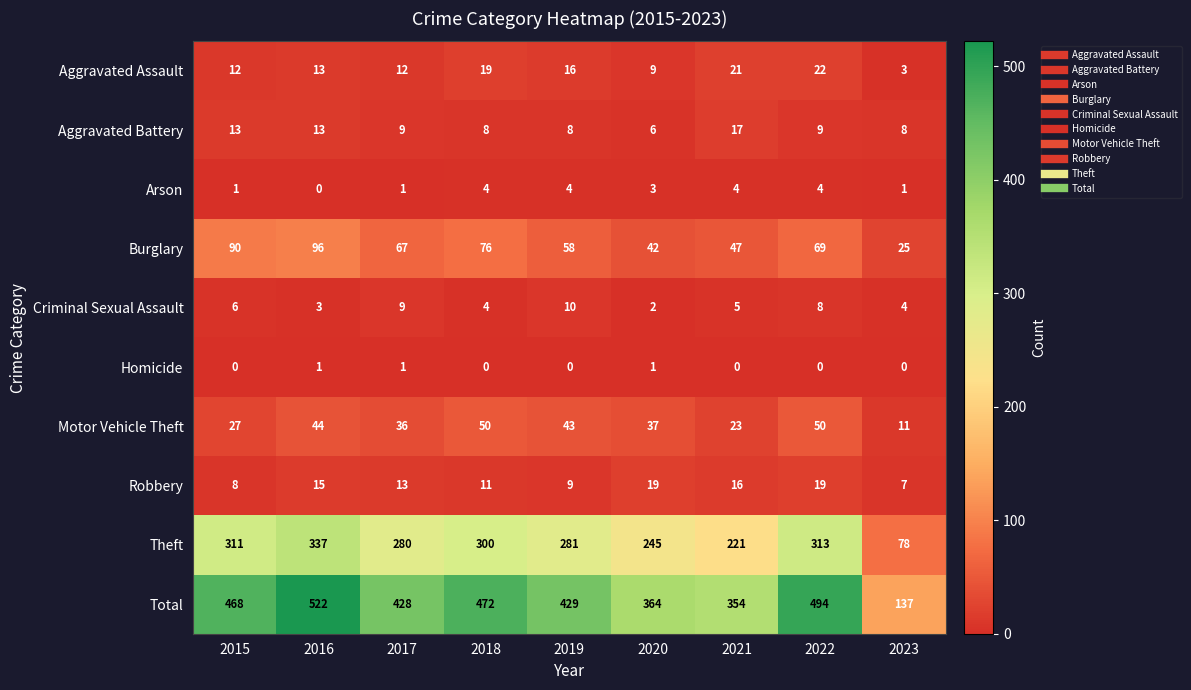

At which category is the sum across all series the highest?

2016